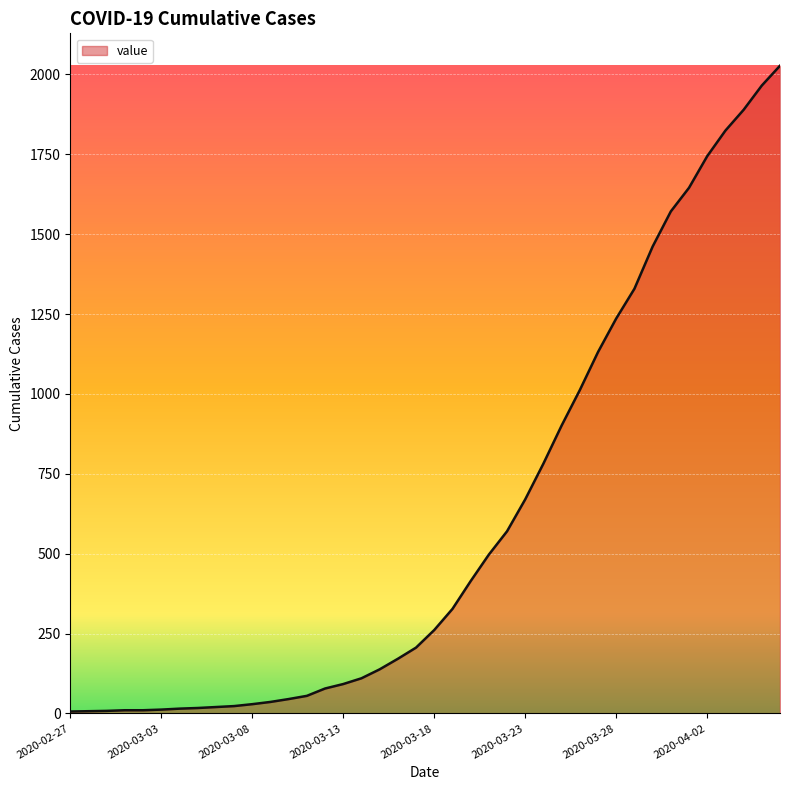

What is the difference between the maximum and minimum values?

2021